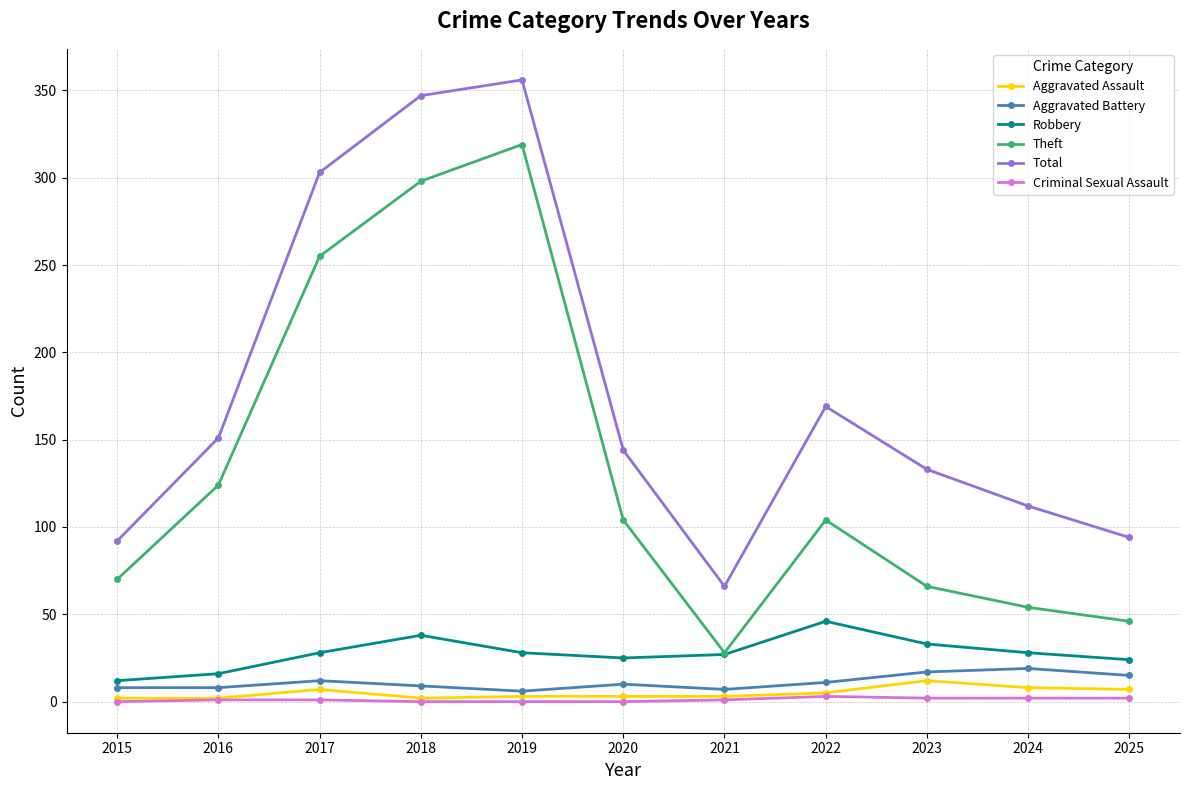

True or false: Theft and Total cross at least once.

False